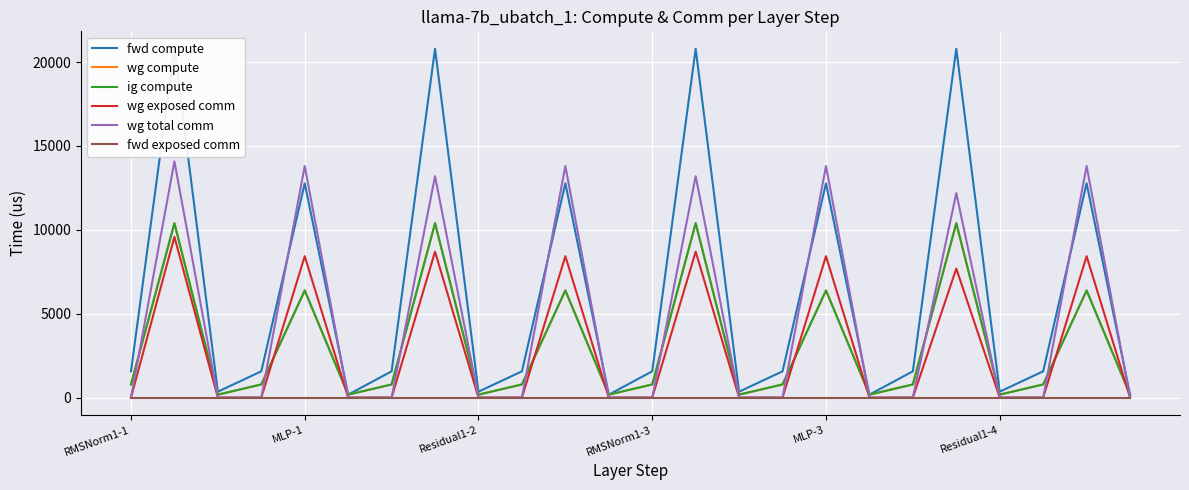

Read the ig compute value at 11.

175.7